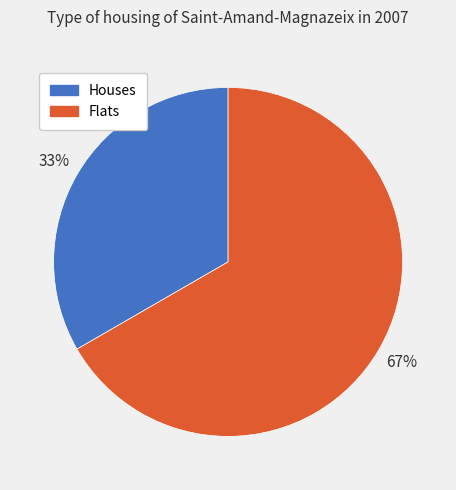

Is there any slice that represents more than half of the pie?

Yes